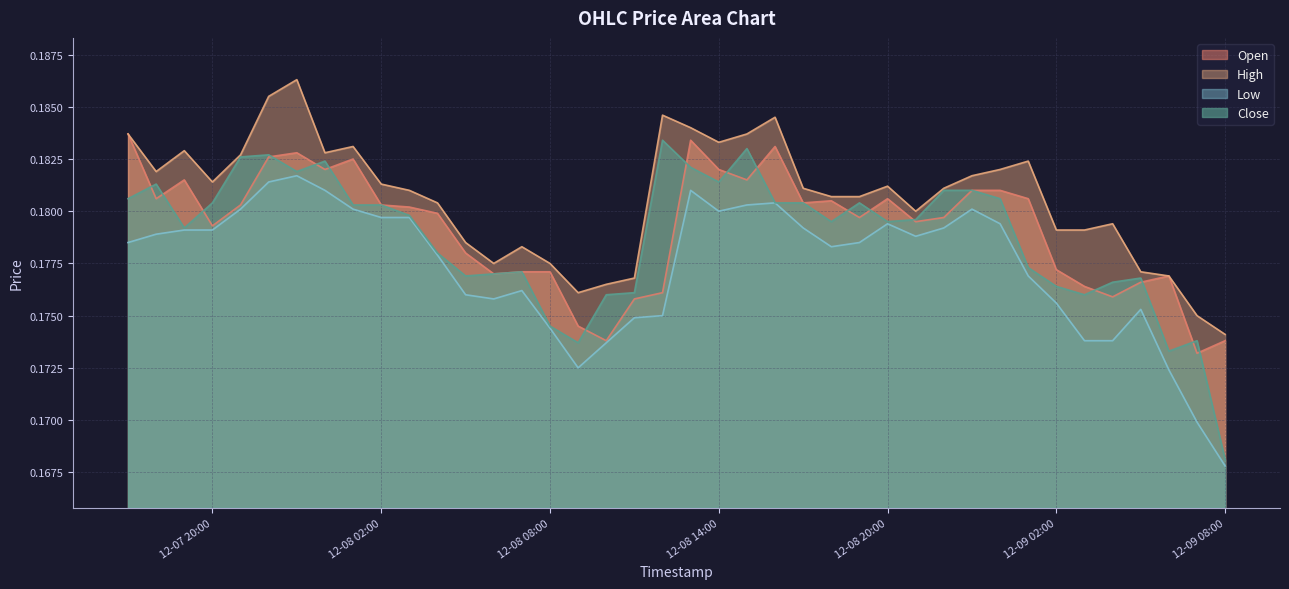

True or false: Open has more than 1 points higher than both neighbors.

True